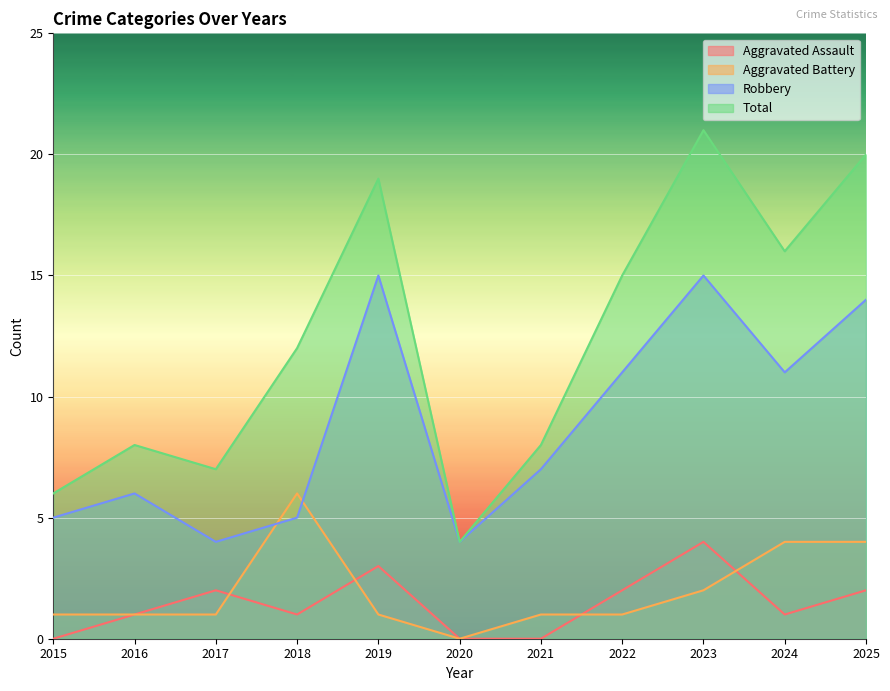

Reading left to right, extract all data points from this chart.

Aggravated Assault: 2015=0	2016=1	2017=2	2018=1	2019=3	2020=0	2021=0	2022=2	2023=4	2024=1	2025=2
Aggravated Battery: 2015=1	2016=1	2017=1	2018=6	2019=1	2020=0	2021=1	2022=1	2023=2	2024=4	2025=4
Robbery: 2015=5	2016=6	2017=4	2018=5	2019=15	2020=4	2021=7	2022=11	2023=15	2024=11	2025=14
Total: 2015=6	2016=8	2017=7	2018=12	2019=19	2020=4	2021=8	2022=15	2023=21	2024=16	2025=20